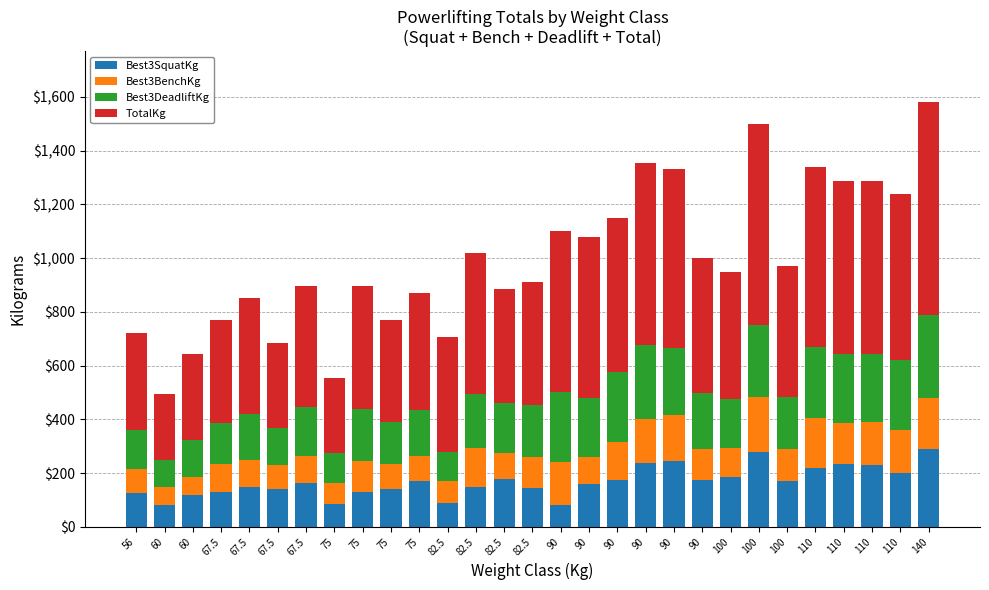

Which series changed the most between 67.5 and 67.5?

TotalKg